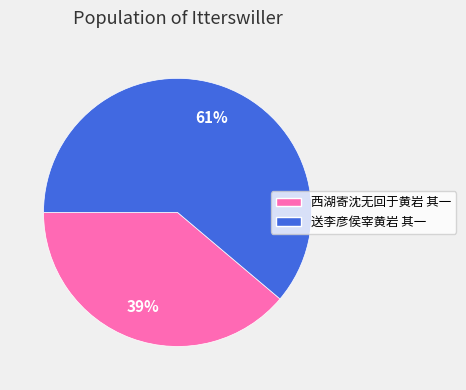

How many segments does this pie chart have?

2